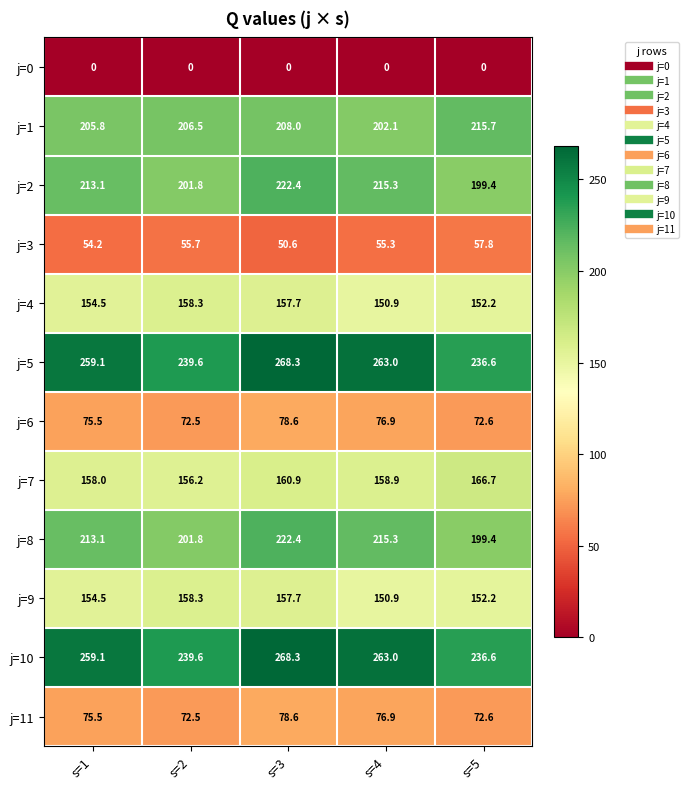

What is the difference between the highest and lowest values at s=1?

259.1